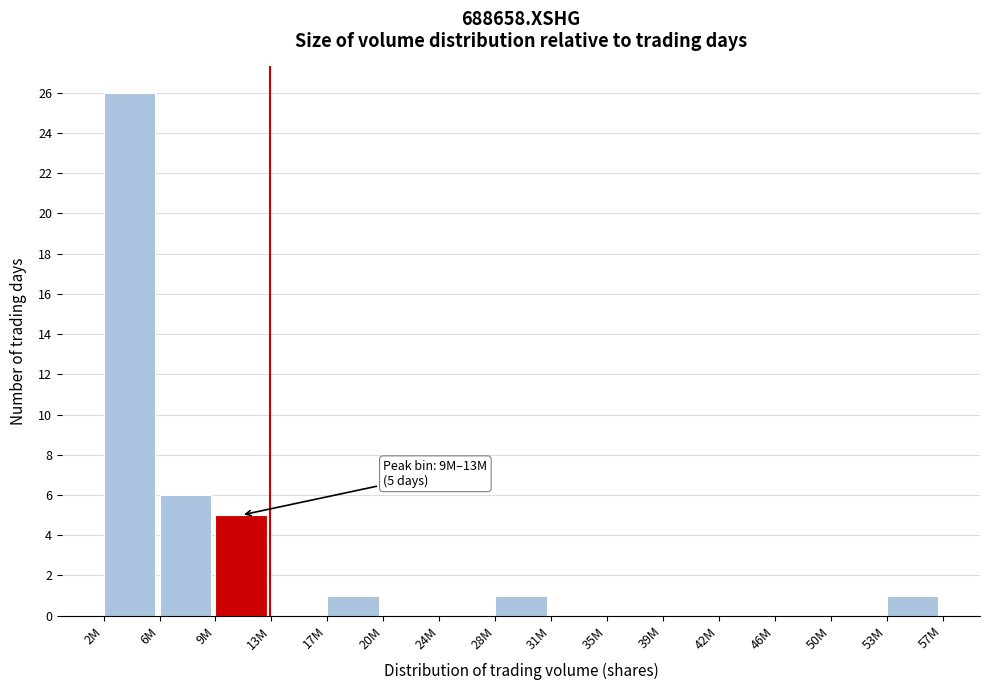

Reading left to right, transcribe all the data shown in this chart.

2M=26	6M=6	9M=5	13M=0	17M=1	20M=0	24M=0	28M=1	31M=0	35M=0	39M=0	42M=0	46M=0	50M=0	53M=1